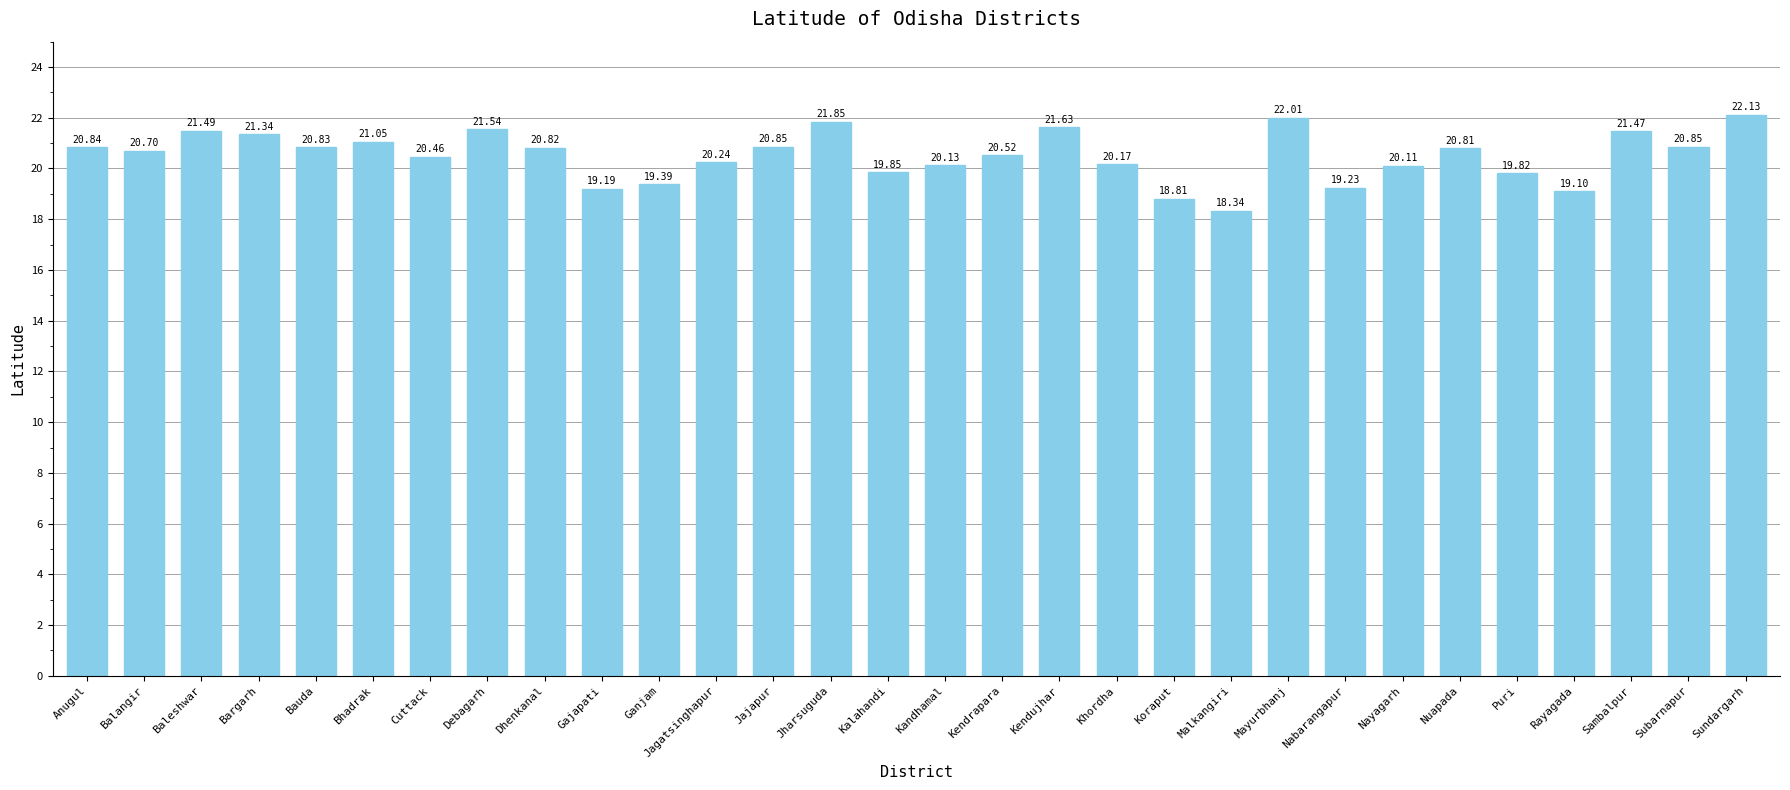

What is the difference between the values at Nayagarh and Puri?

0.3